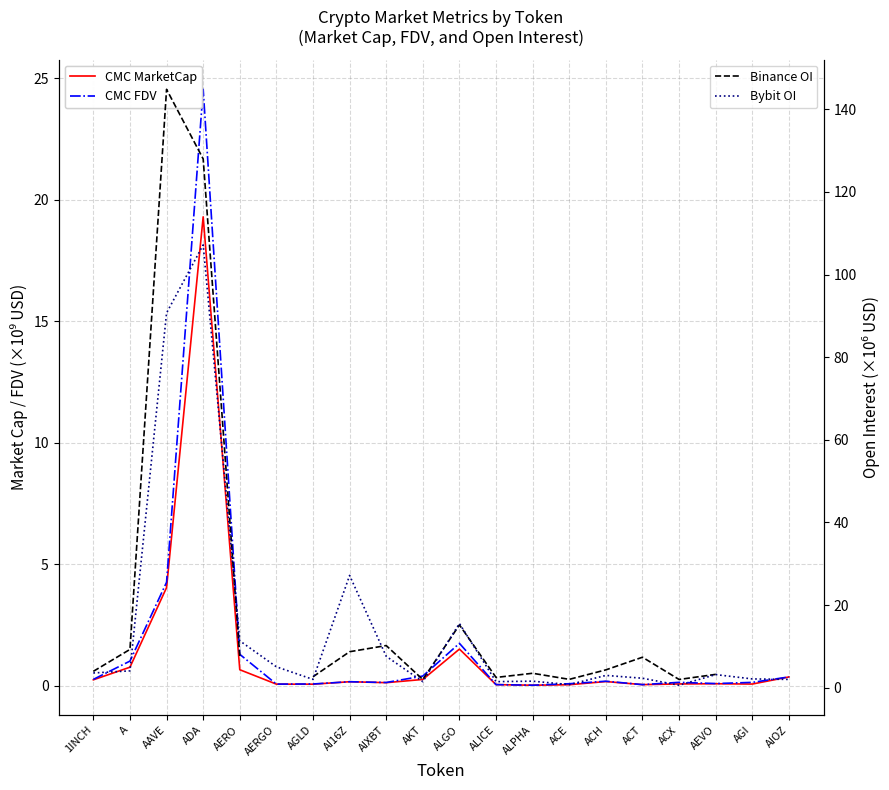

What is the label of the 7th point from the right?

ACE